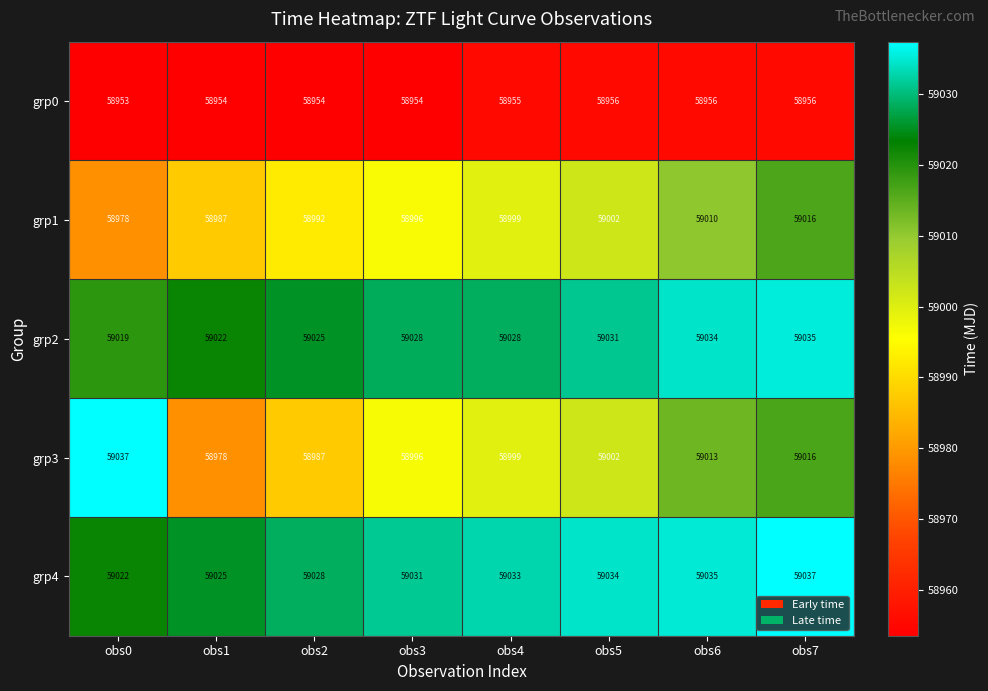

The grp4 series shows 19203 at obs2. True or false?

False